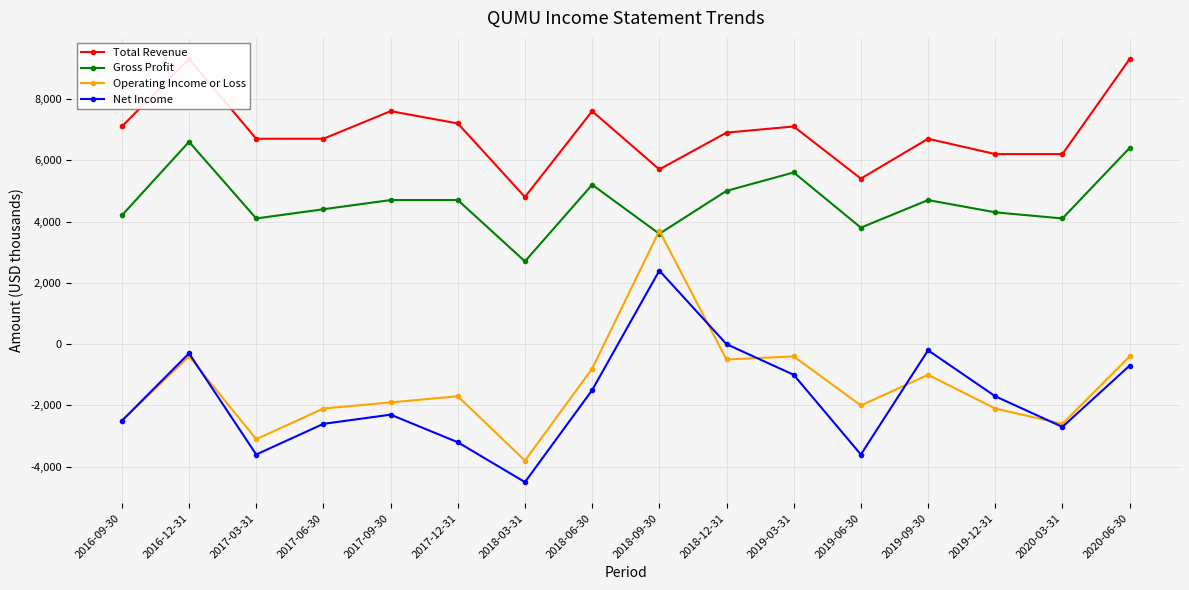

Is the value of Gross Profit at 2020-06-30 greater than the value of Total Revenue at 2019-06-30?

Yes